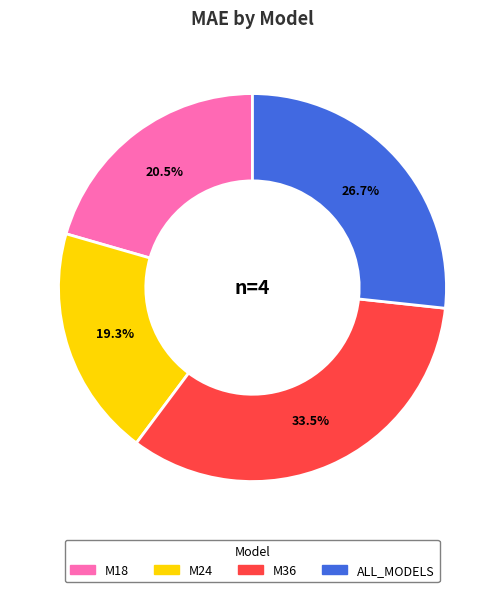

To the nearest percent, what is the difference between the M18 and ALL_MODELS slice percentages?

6%